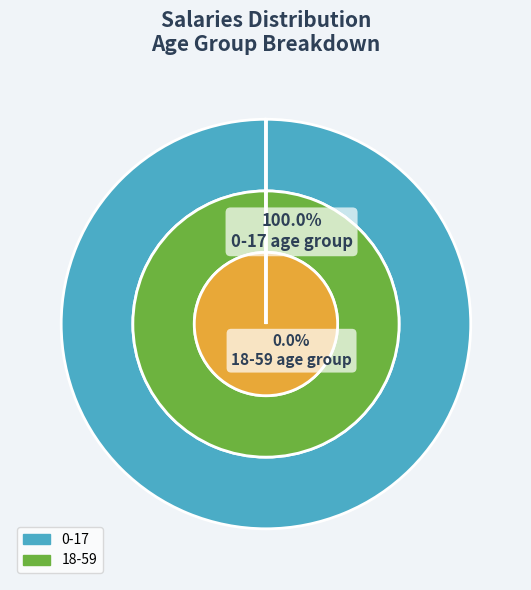

To the nearest percent, what percentage of the pie is 0-17?

100%